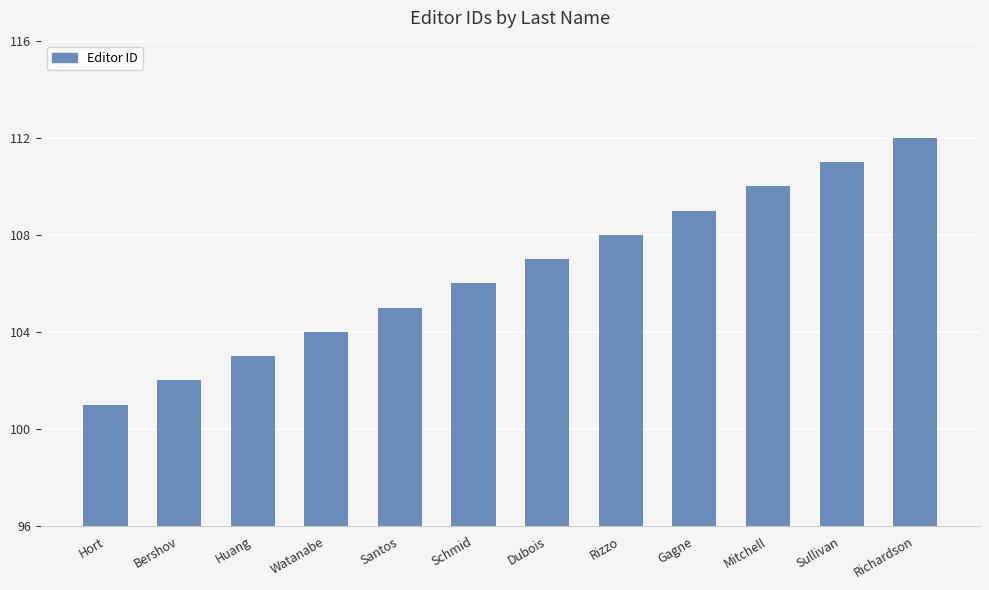

What is the label of the 7th bar from the right?

Schmid